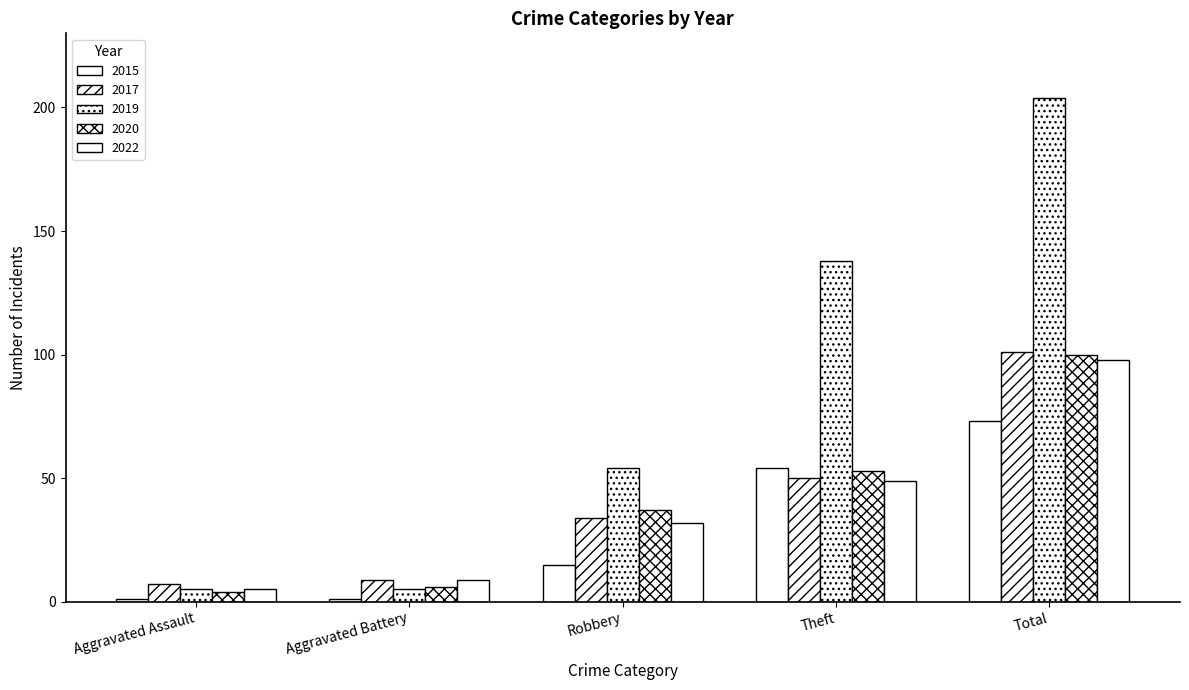

How many bars are there in each group?

5